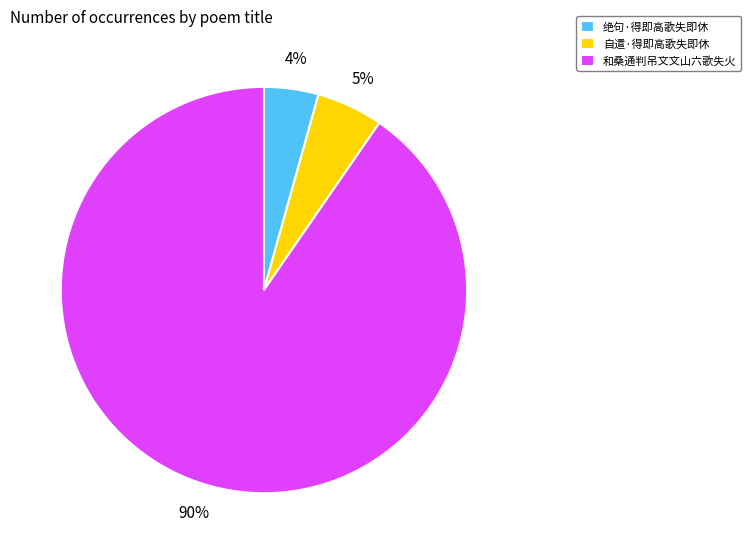

What percentage is the 绝句·得即高歌失即休 slice, to the nearest percent?

4%